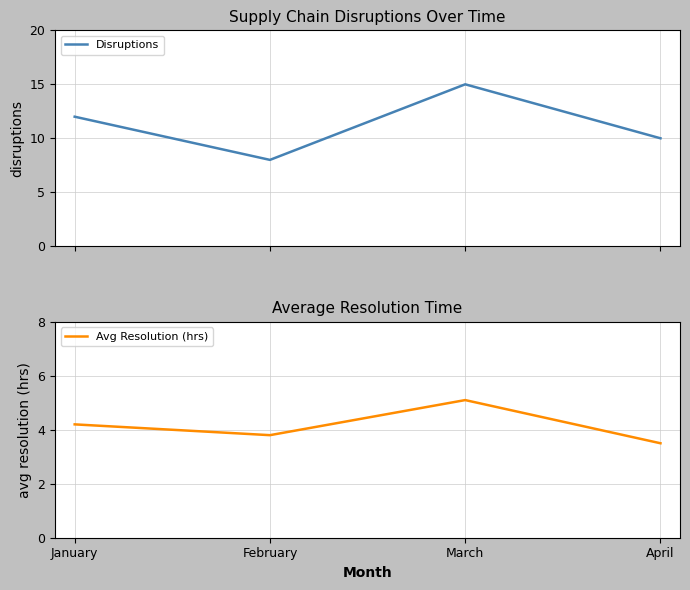

Which series has the largest range (max minus min)?

Disruptions